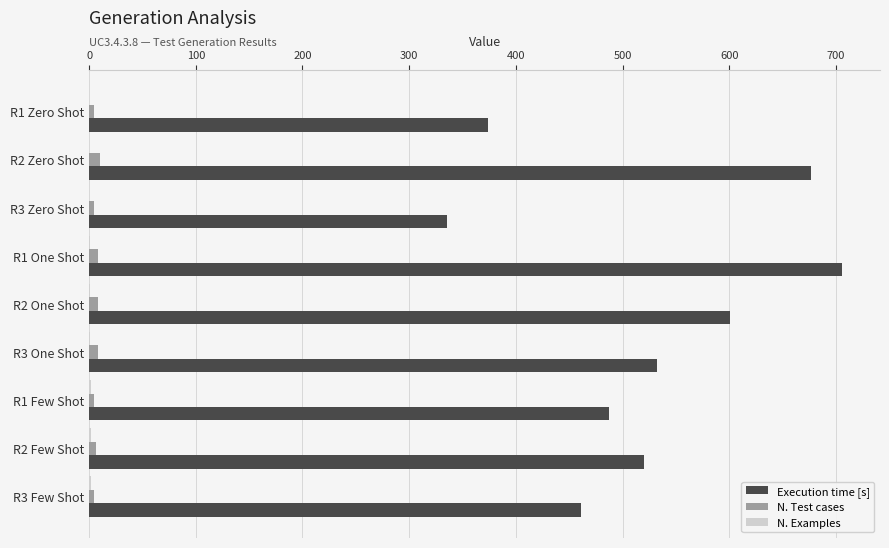

What is the sum of all N. Test cases values?

60